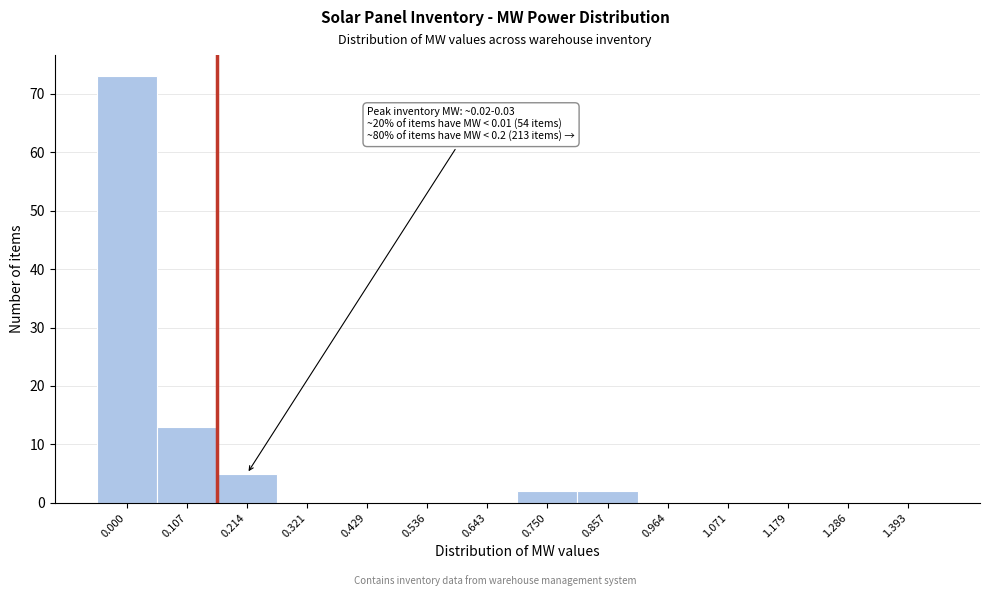

Reading left to right, extract all data points from this chart.

0.000=73	0.107=13	0.214=5	0.321=0	0.429=0	0.536=0	0.643=0	0.750=2	0.857=2	0.964=0	1.071=0	1.179=0	1.286=0	1.393=0